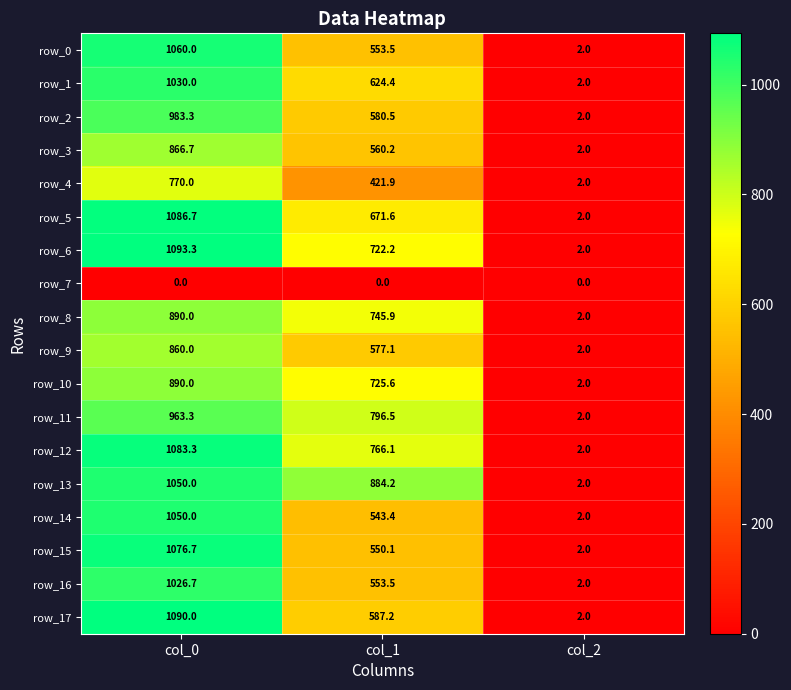

Which series has the largest total across all categories?

row_13